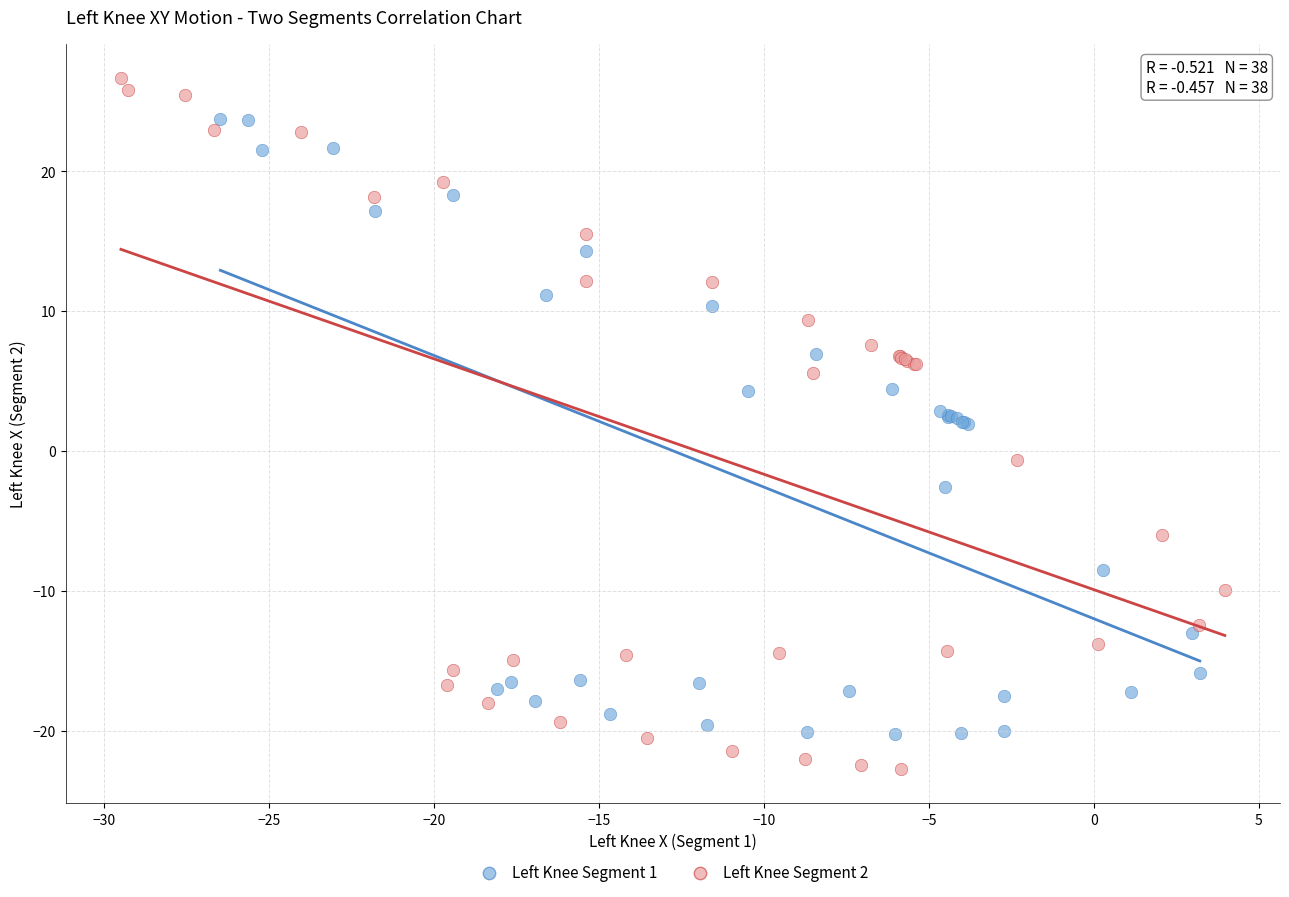

Which series has the largest Y range (max minus min)?

Left Knee Segment 2